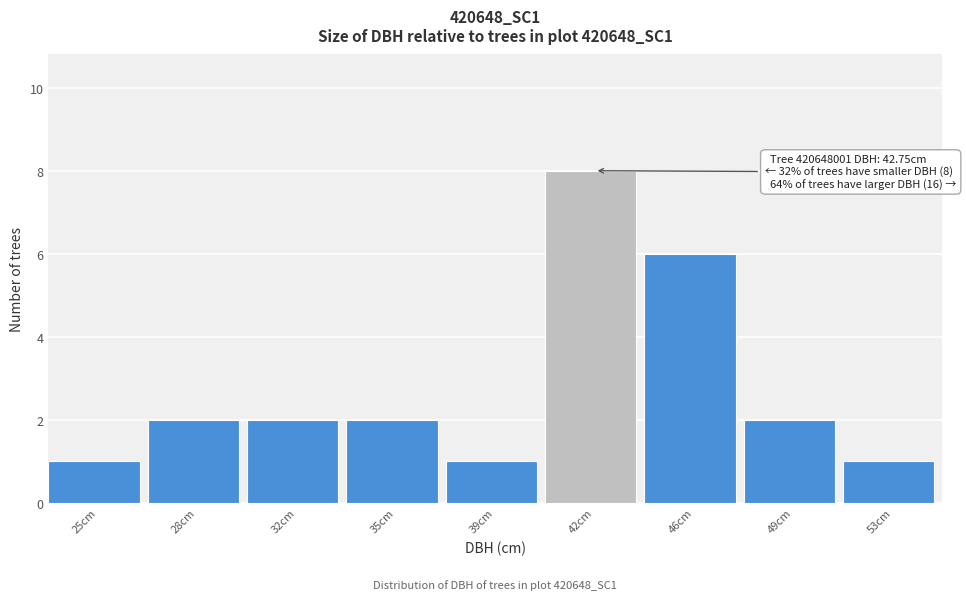

Reading right to left, transcribe all the data shown in this chart.

53cm=1	49cm=2	46cm=6	42cm=8	39cm=1	35cm=2	32cm=2	28cm=2	25cm=1